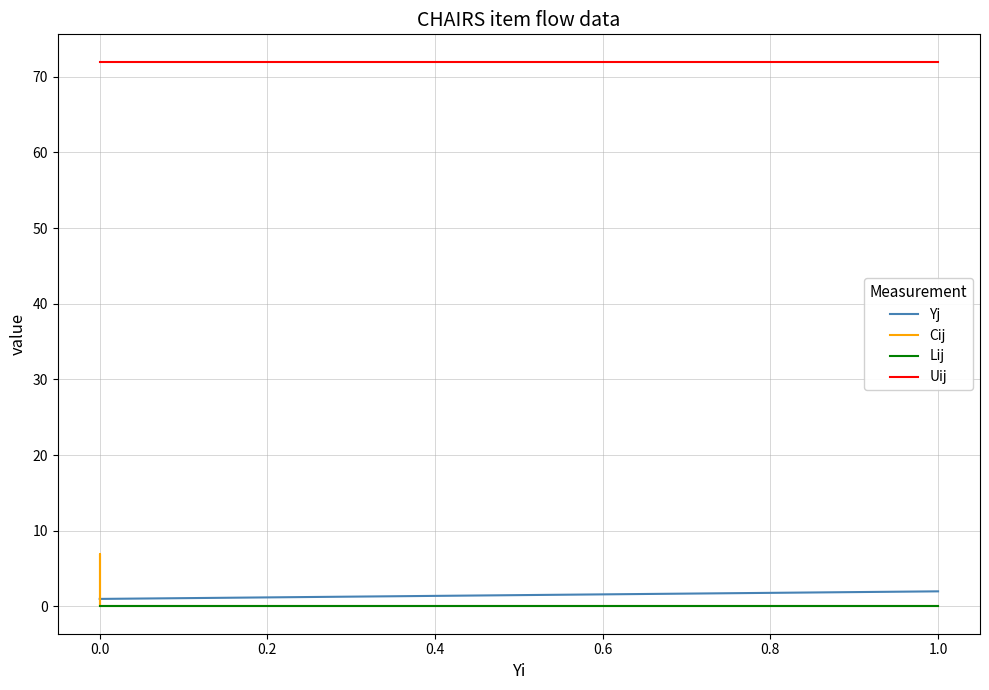

True or false: Uij has a value of 72 at 1.0.

True